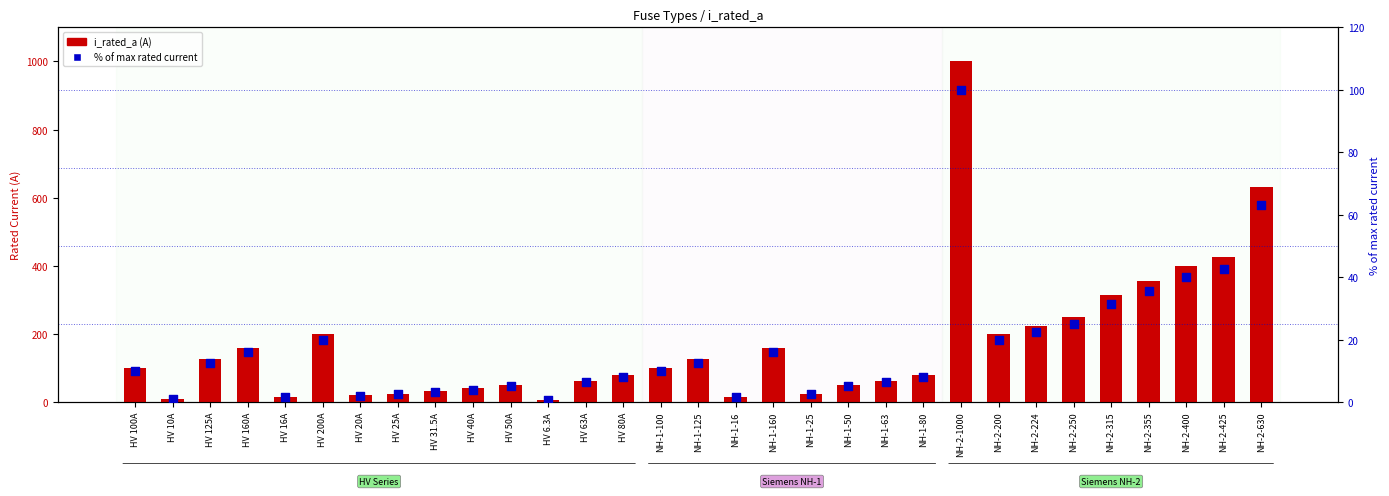

Which series has the widest spread of Y values?

i_rated_a (A)